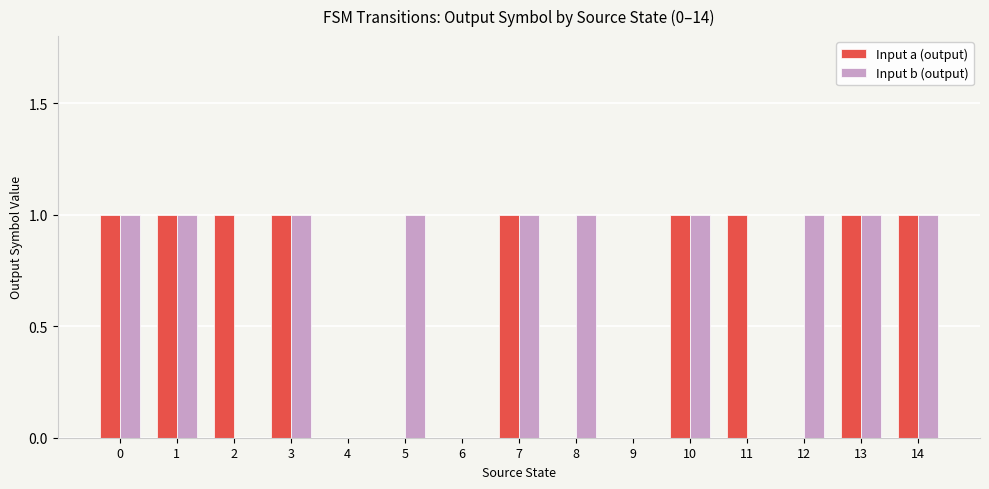

What is the sum of all Input b (output) values?

10